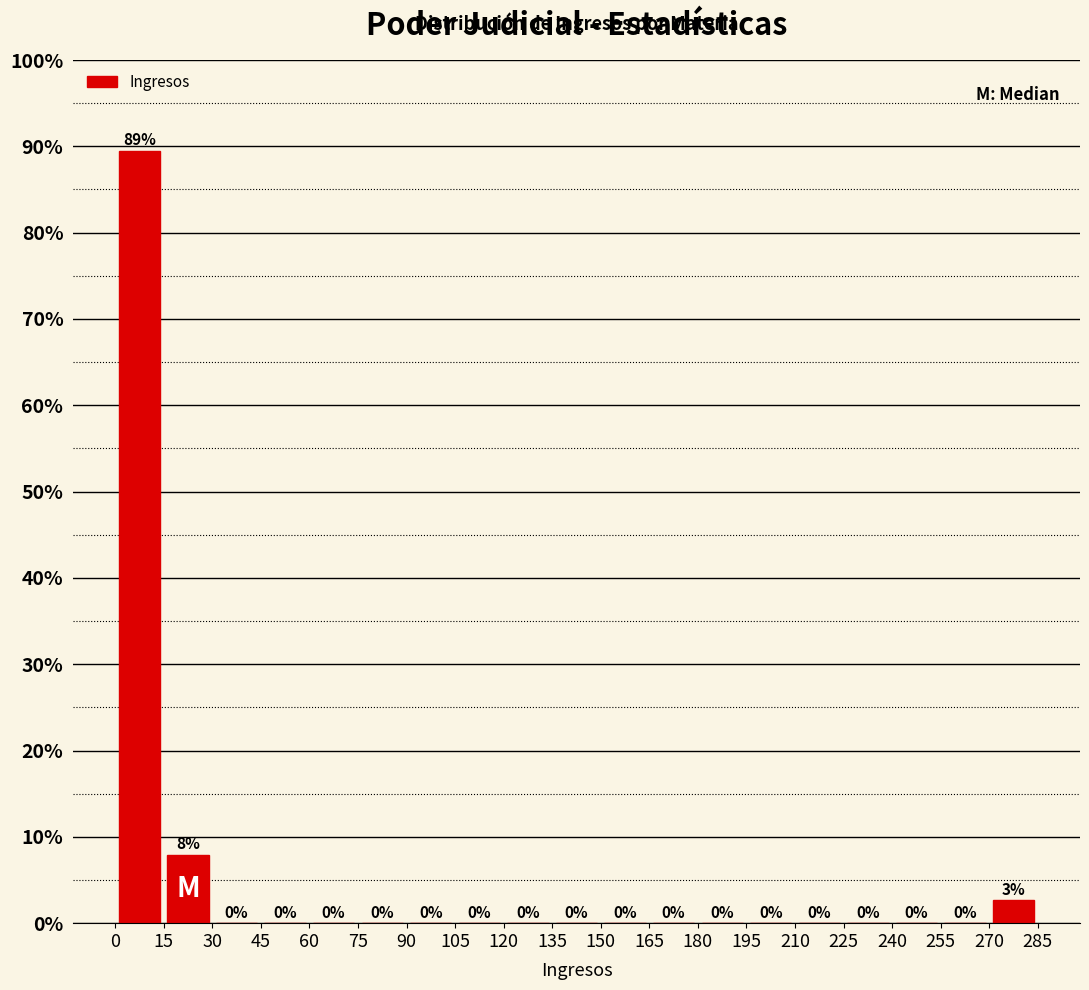

Which range on the x-axis has the tallest bar?

0 to 15